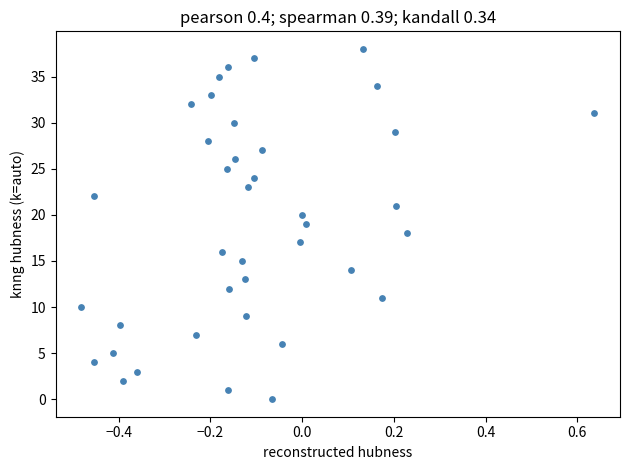

What is the range of Y values (max minus min)?

38